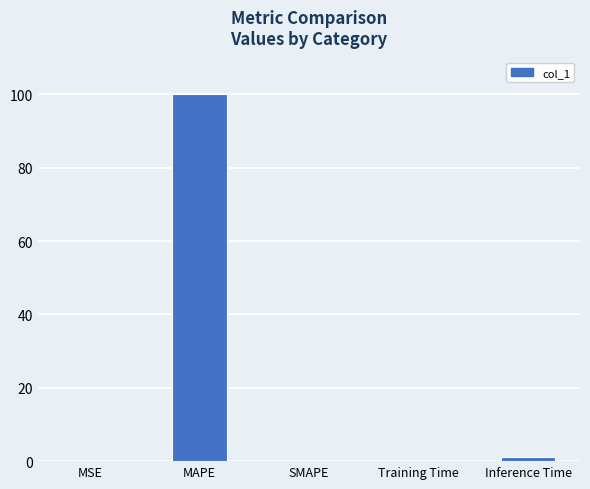

What is the greatest value displayed?

100.0